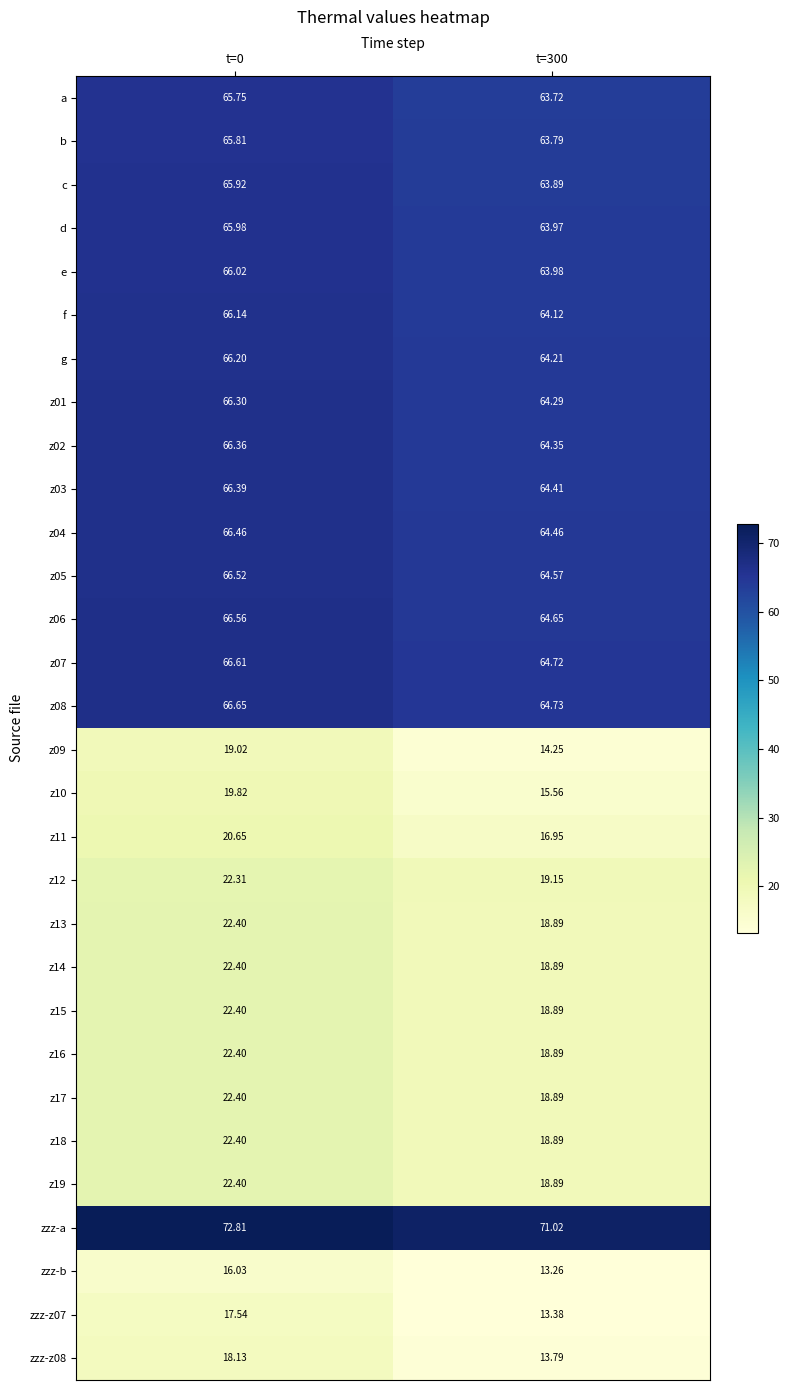

Is the value of z02 at t=300 greater than the value of zzz-b at t=0?

Yes